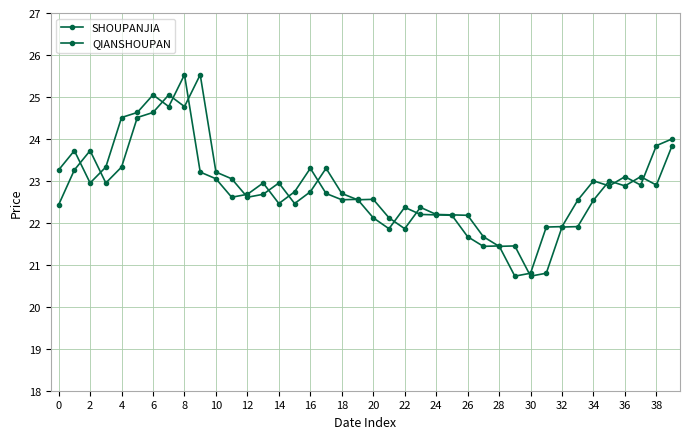

How many lines are shown in the chart?

2